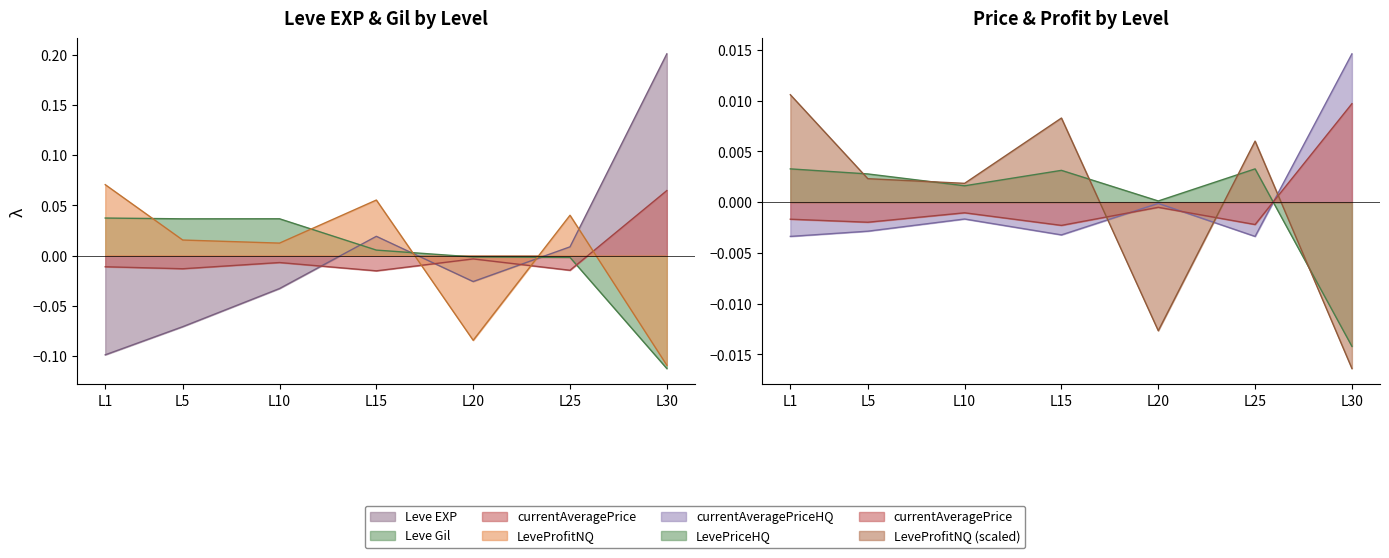

True or false: Leve Gil has more than 1 points higher than both neighbors.

False